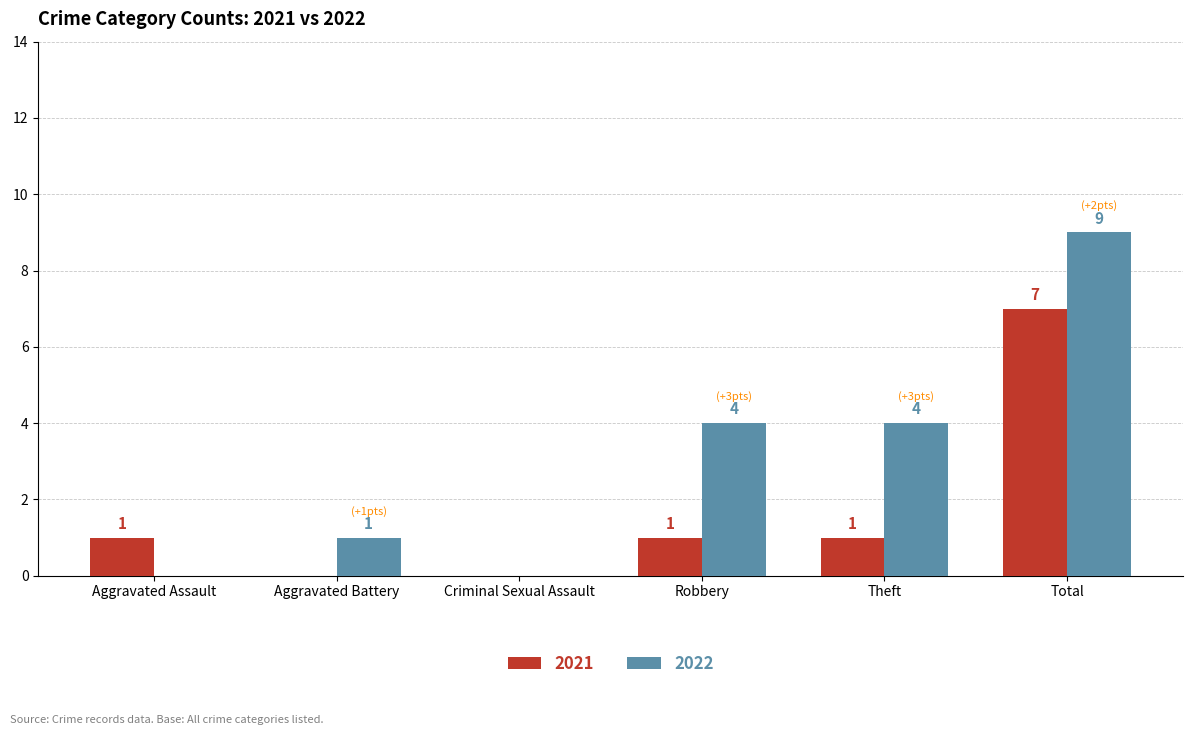

Between Aggravated Assault and Criminal Sexual Assault, which series saw the biggest shift?

2021